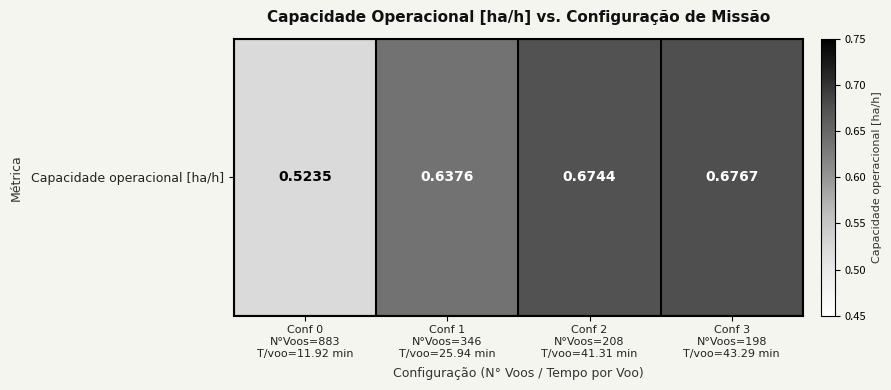

Which has a higher value, Conf 1
N°Voos=346
T/voo=25.94 min or Conf 2
N°Voos=208
T/voo=41.31 min?

Conf 2
N°Voos=208
T/voo=41.31 min